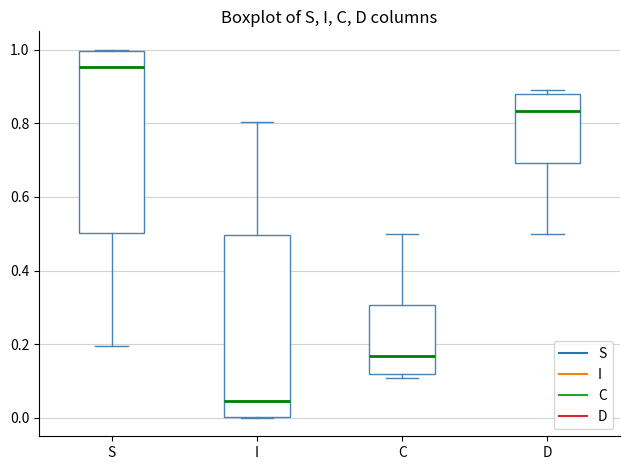

Where is the upper edge of the box for S on the y-axis? The values are not printed on the chart, so give them approximately, as read against the axis.

1.00